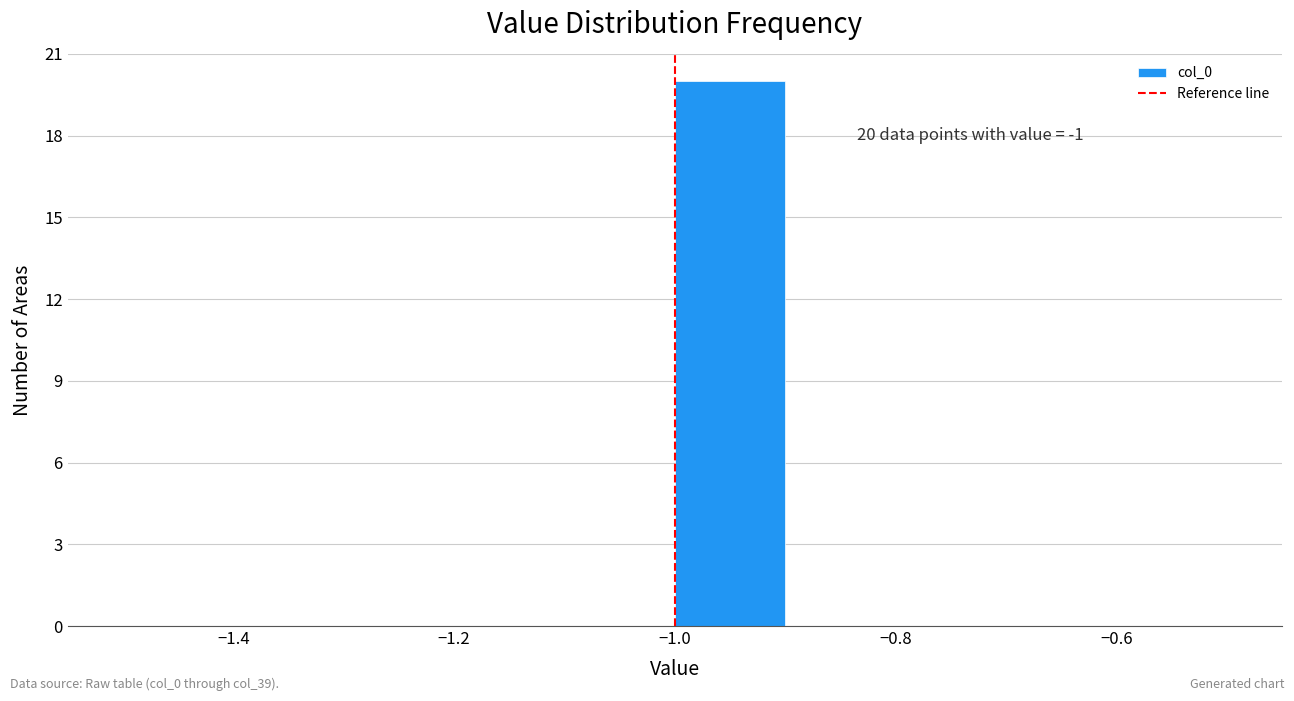

Which range on the x-axis has the tallest bar?

-1.0 to -0.9